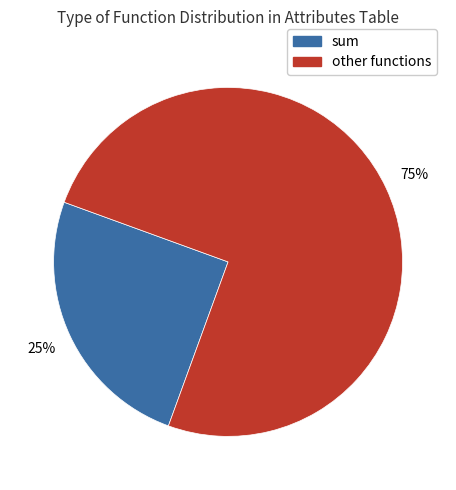

To the nearest percent, what is the average slice percentage?

50%